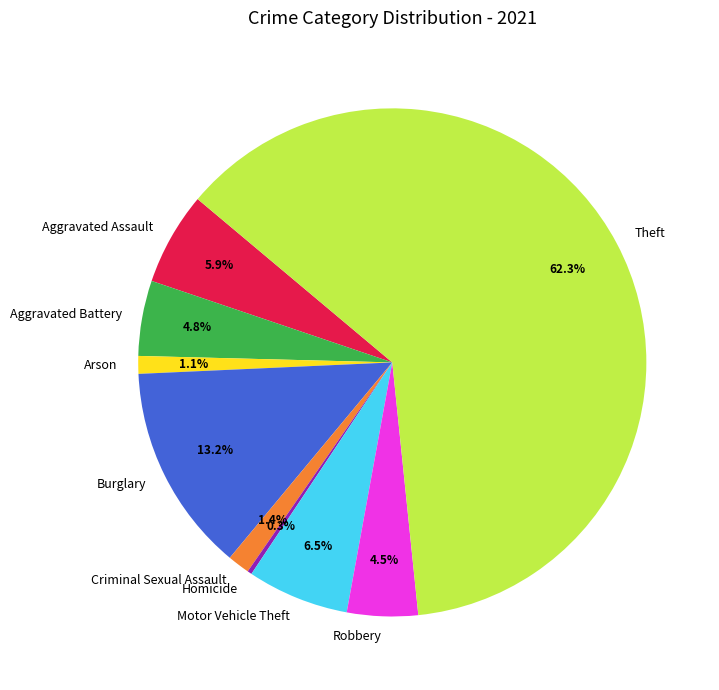

To the nearest percent, what is the difference between the Arson and Aggravated Assault slice percentages?

5%